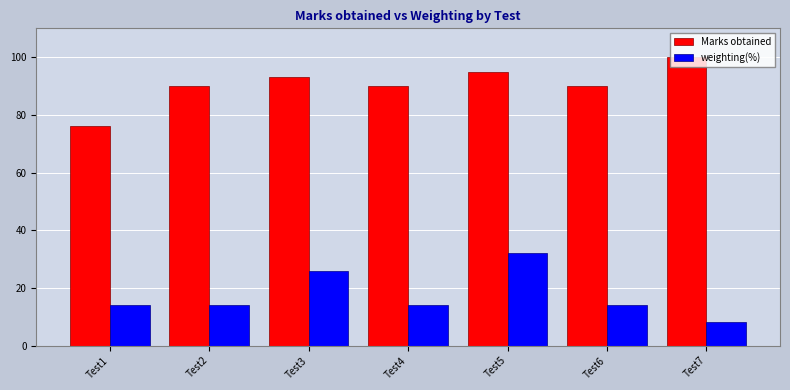

How many weighting(%) values are between 14 and 26?

5